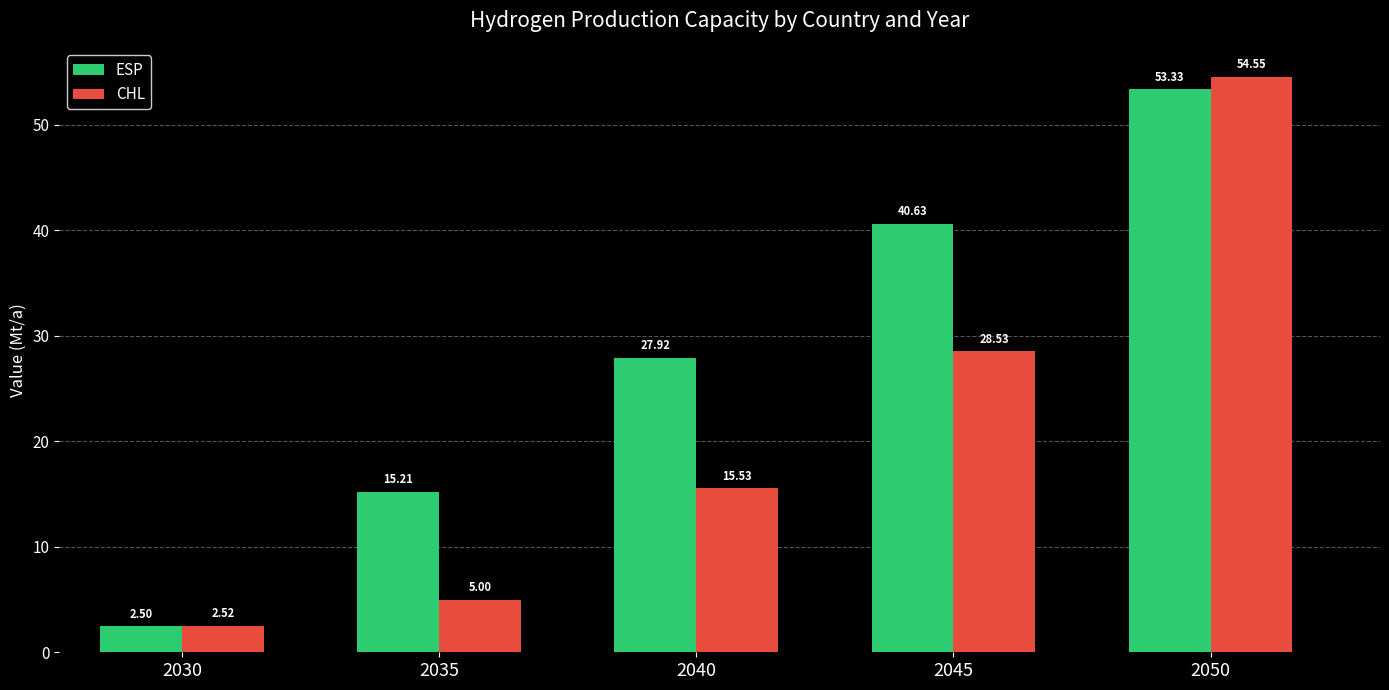

Which series has the largest total across all categories?

ESP